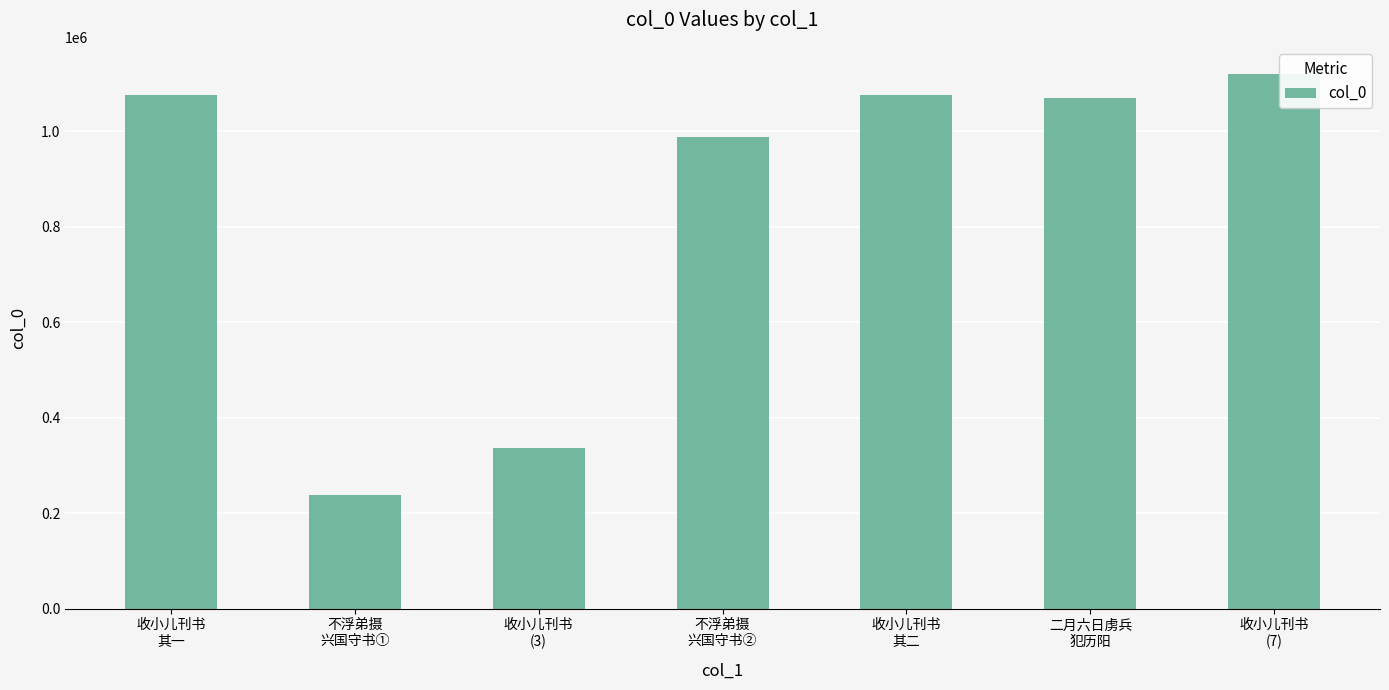

What is the average value?

843797